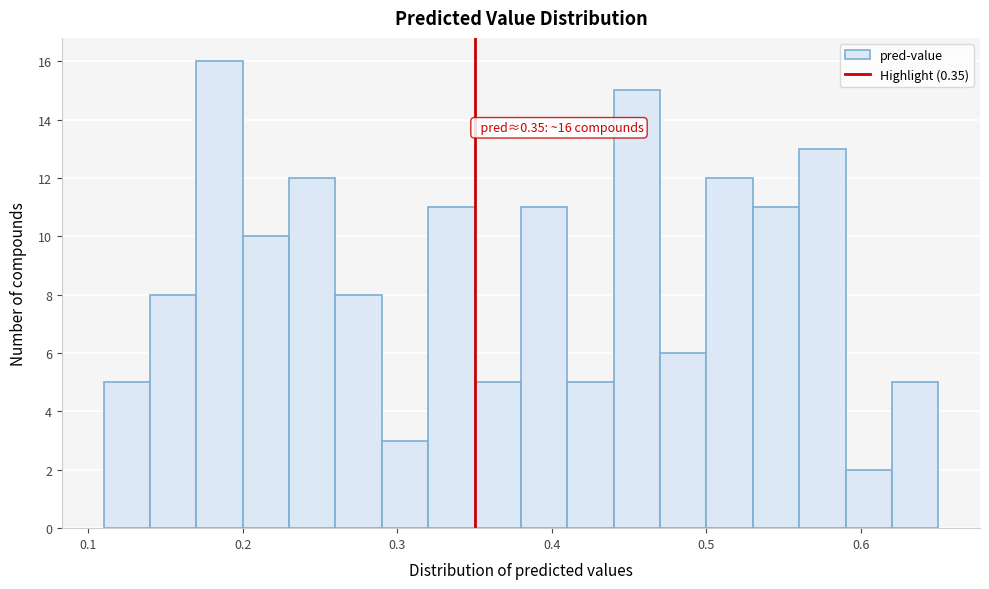

Read against the x-axis, roughly where is the centre of the tallest bar?

0.19